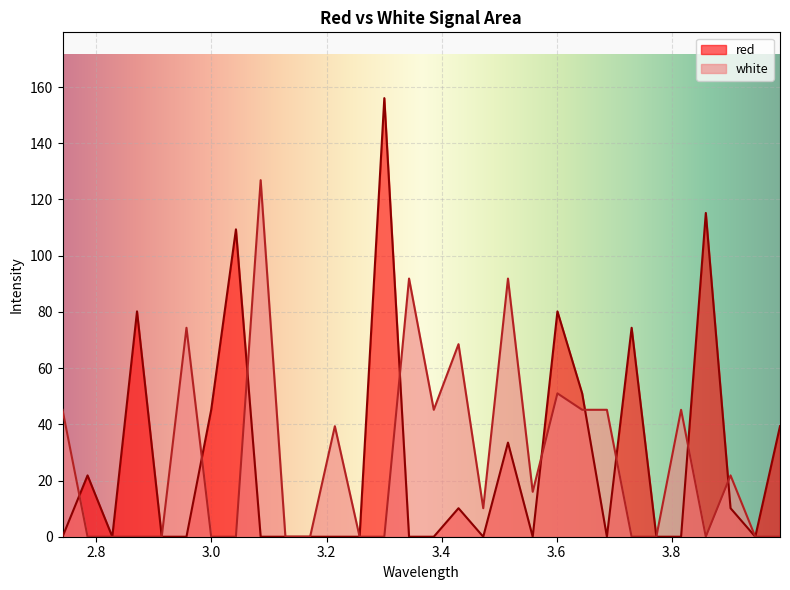

Which series has the largest total across all categories?

red